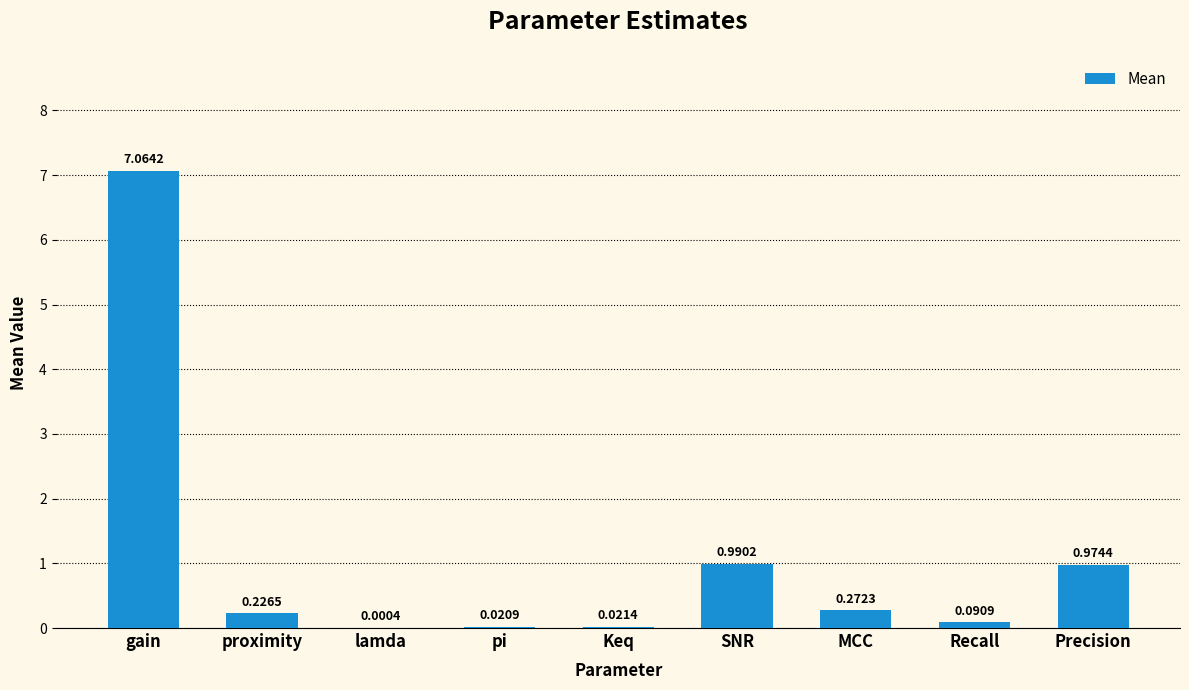

Which category has the highest value across all series?

gain